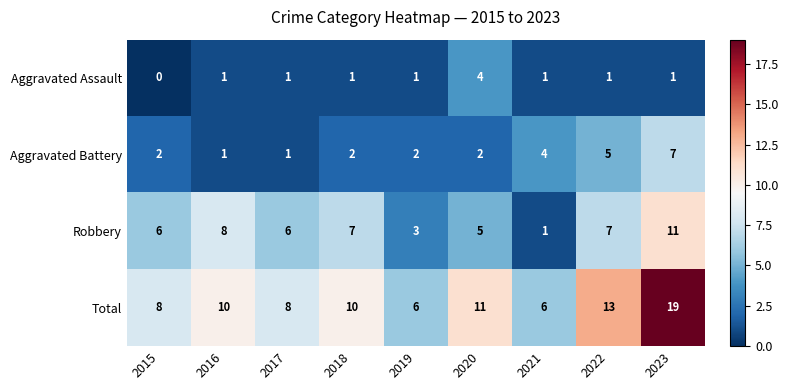

List the series in order of their overall mean, highest first.

Total, Robbery, Aggravated Battery, Aggravated Assault